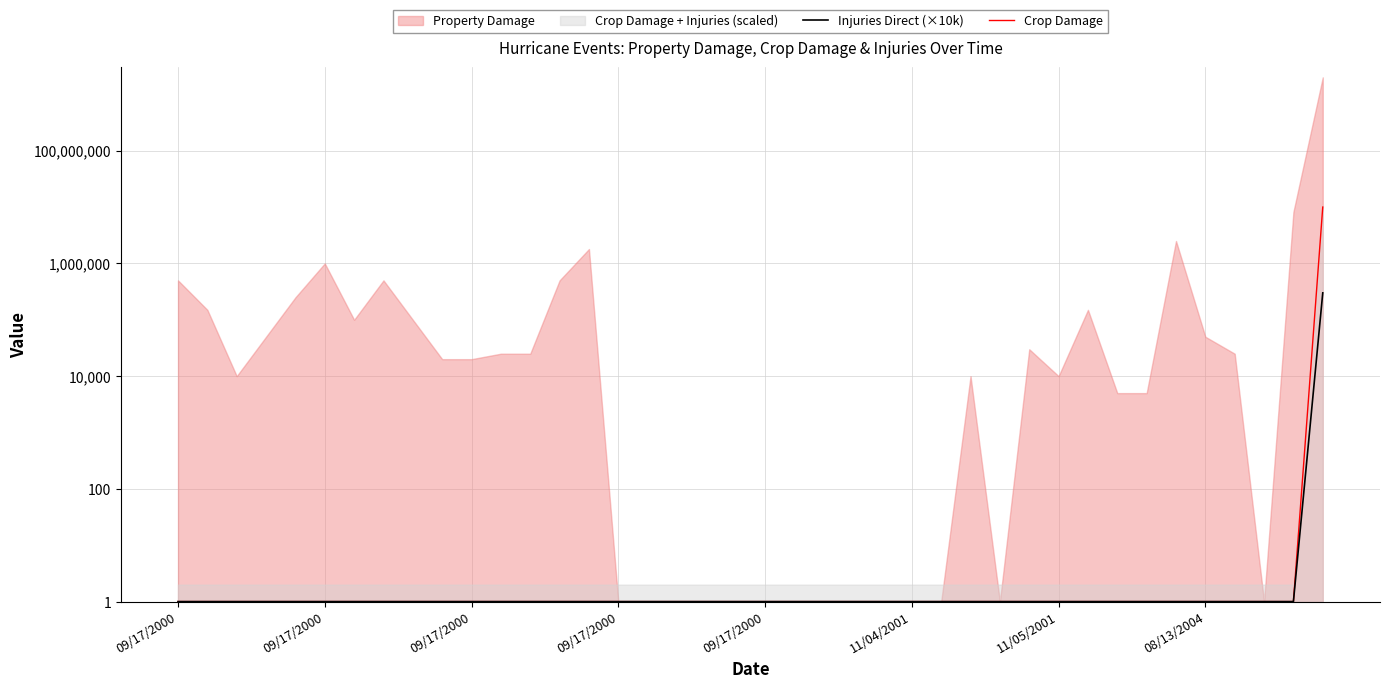

The value of Injuries Direct (×10k) at 09/17/2000 is 1. True or false?

True